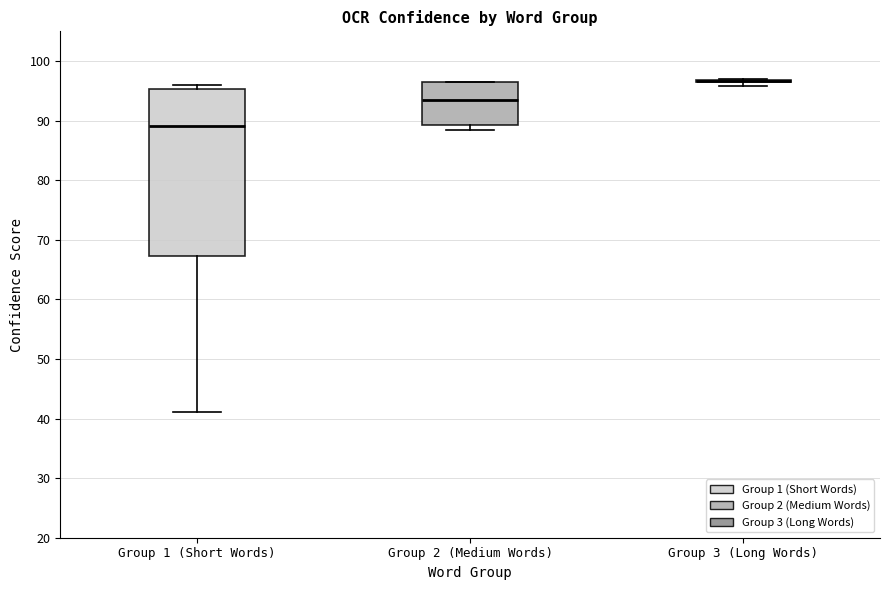

Where does the median line of the box for Group 2 (Medium Words) sit on the y-axis? The values are not printed on the chart, so give them approximately, as read against the axis.

94